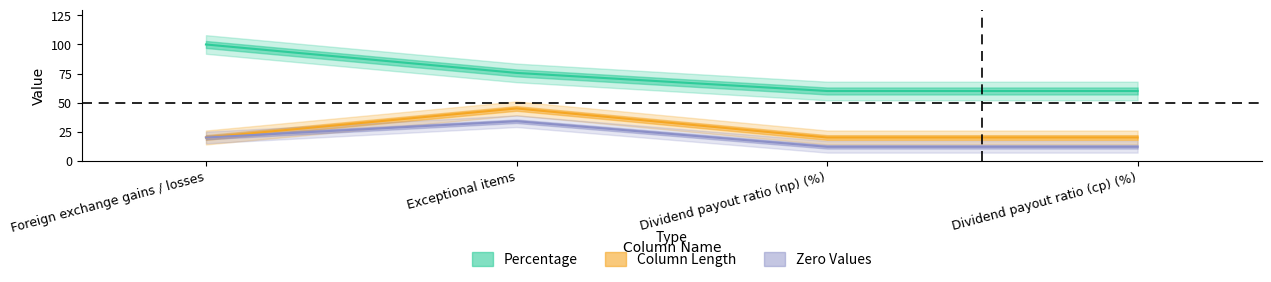

What is the difference between the maximum and minimum values in the Percentage series?

40.0